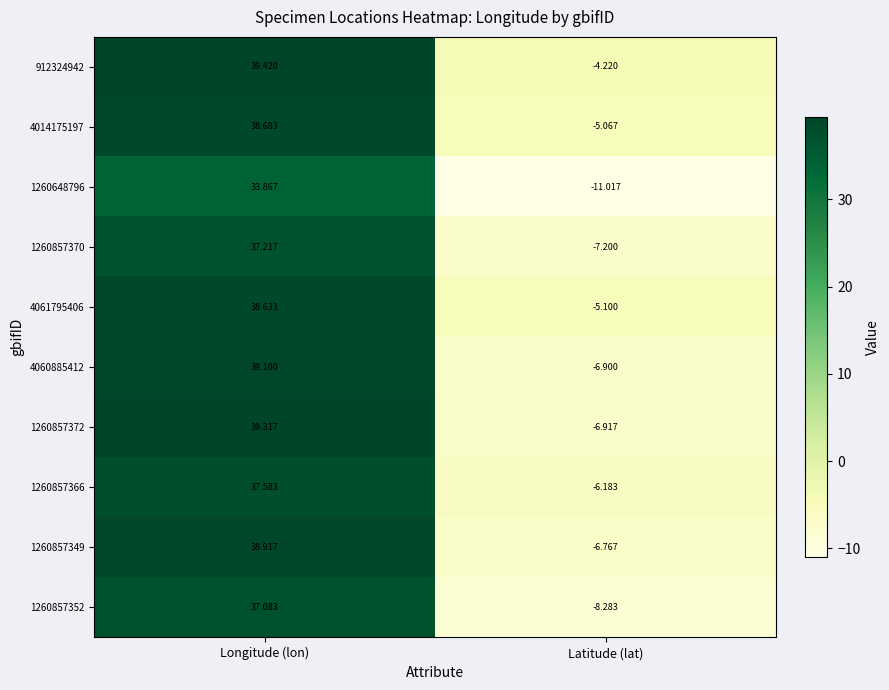

Rank the series by their maximum value, from highest to lowest.

912324942, 1260857372, 4060885412, 1260857349, 4014175197, 4061795406, 1260857366, 1260857370, 1260857352, 1260648796